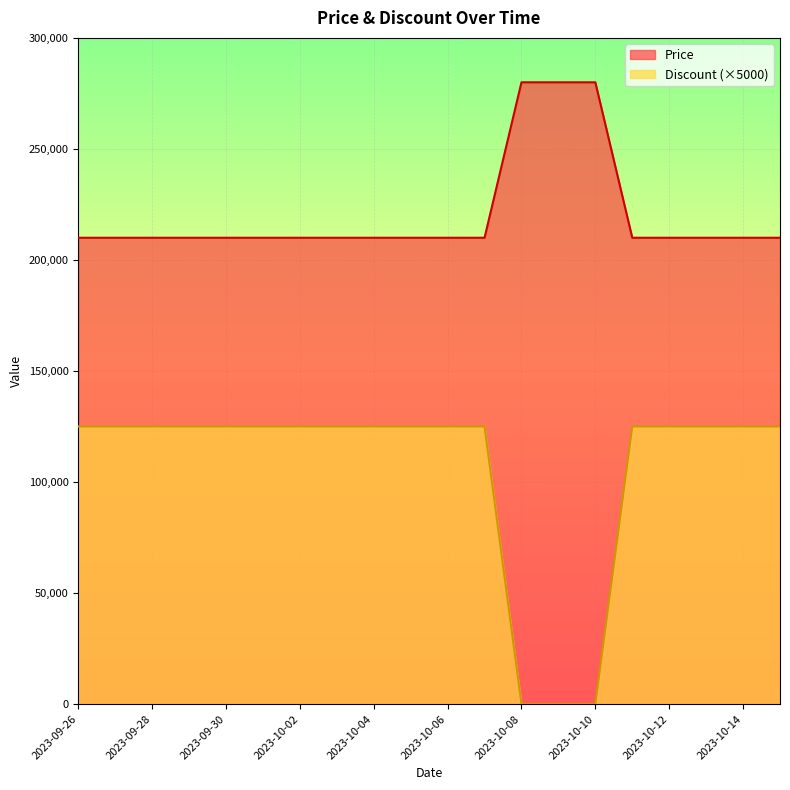

How many lines are shown in the chart?

2